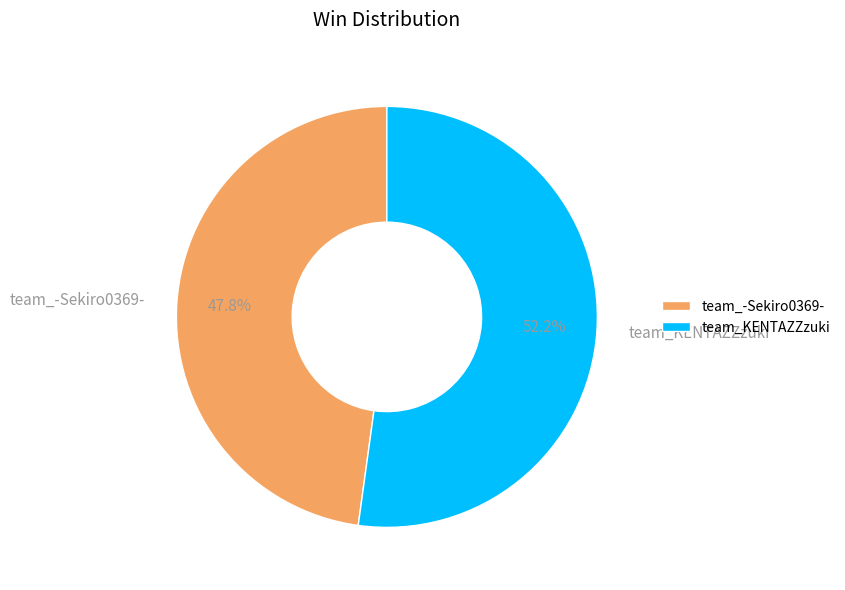

Is team_KENTAZZzuki the majority of the pie?

Yes